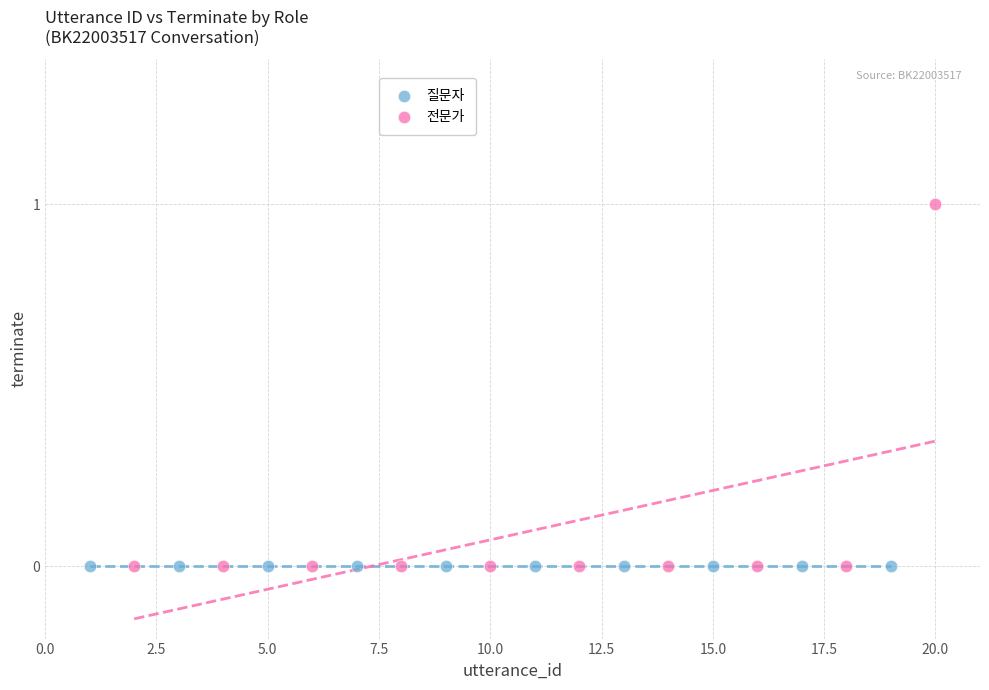

Which series reaches the maximum Y coordinate?

전문가